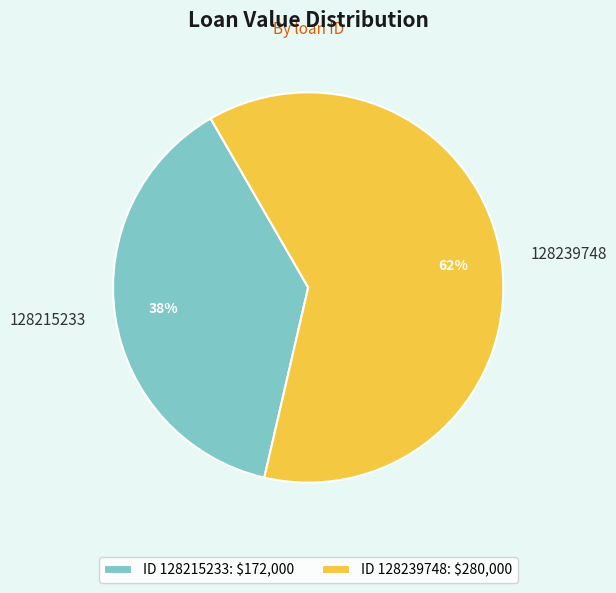

To the nearest percent, what percentage of the pie is 128215233?

38%